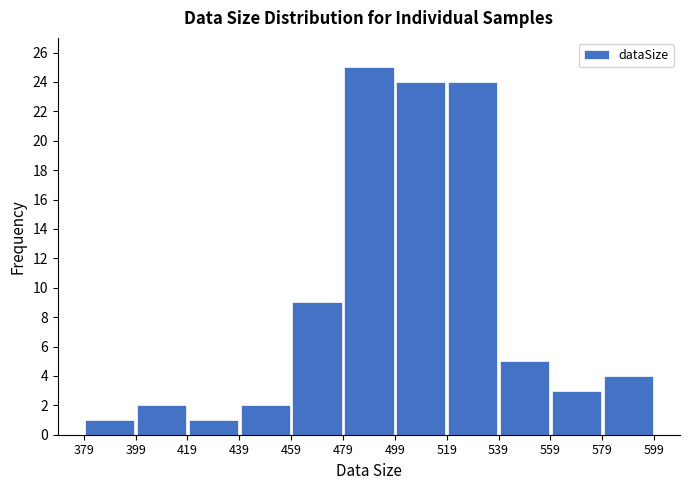

Reading left to right, transcribe this chart: for each bar, give the range it covers on the x-axis and its height. The values are not printed on the chart, so give them approximately, as read against the axis.

379 to 399: 1
399 to 419: 2
419 to 439: 1
439 to 459: 2
459 to 479: 9
479 to 499: 25
499 to 519: 24
519 to 539: 24
539 to 559: 5
559 to 579: 3
579 to 599: 4